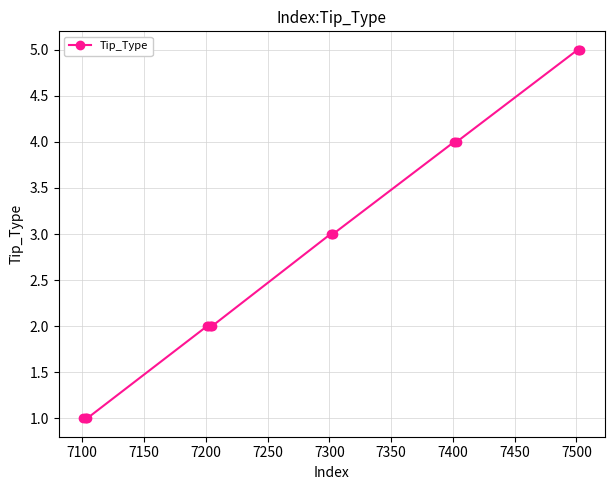

Reading left to right, extract all data points from this chart.

1	1	1	1	2	2	2	2	2	3	3	3	4	4	4	5	5	5